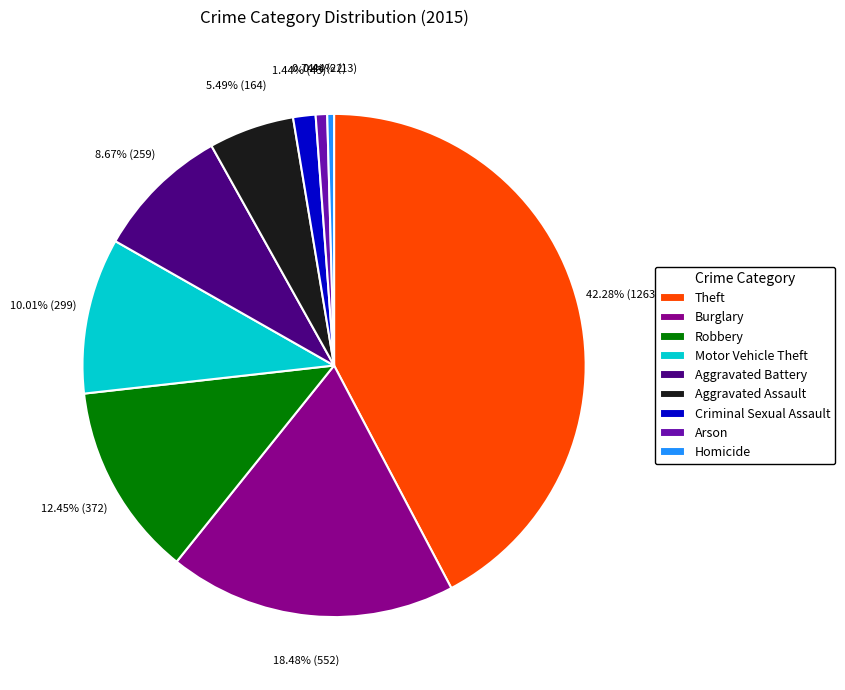

The Aggravated Battery slice represents 9% of the pie. True or false?

True